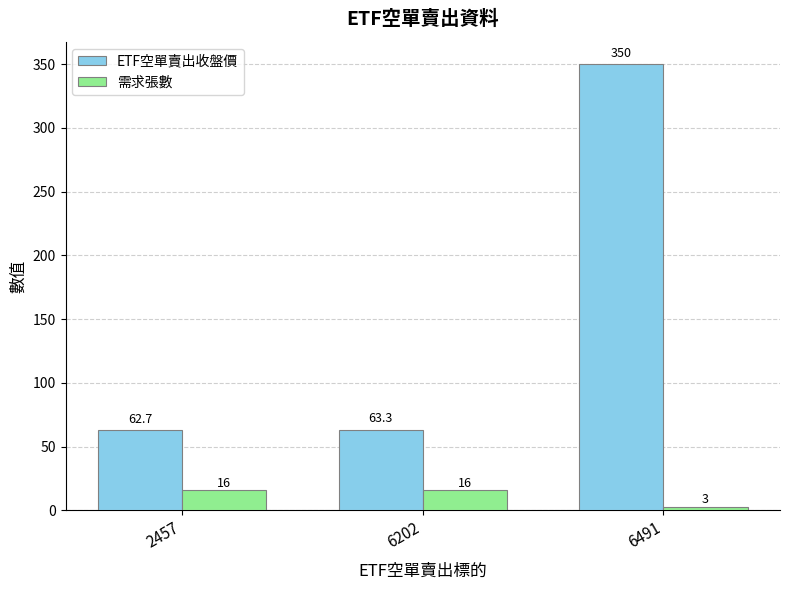

How many groups of bars are there?

3